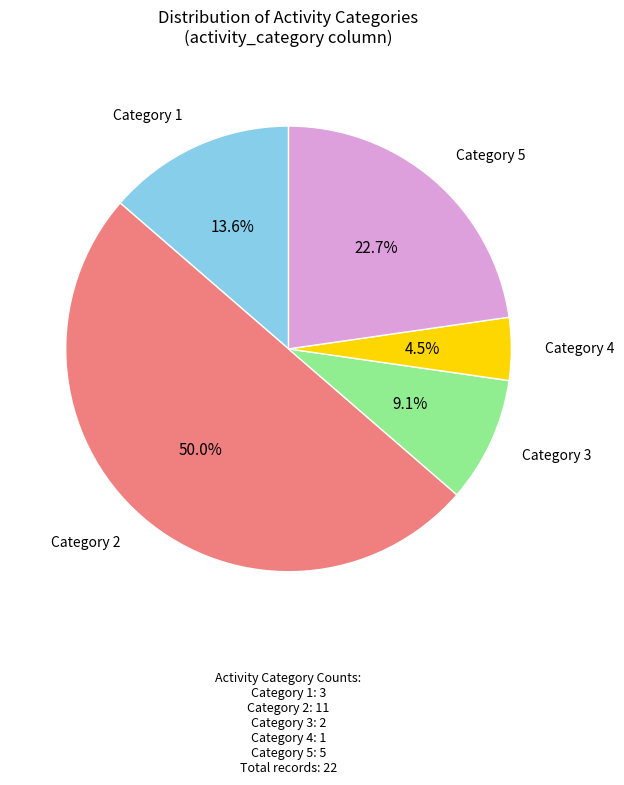

How many slices are in this pie chart?

5